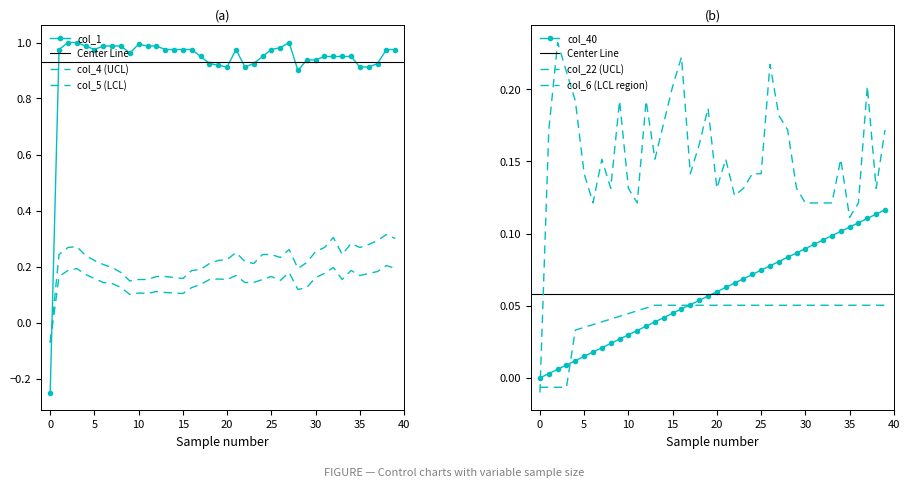

The col_6 series shows 0.1 at 38. True or false?

True